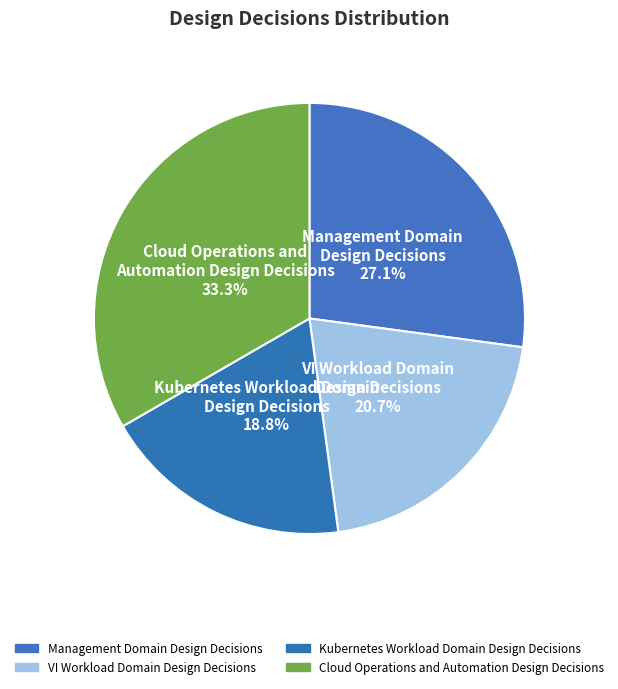

Which category has the smallest portion of the pie?

Kubernetes Workload Domain
Design Decisions